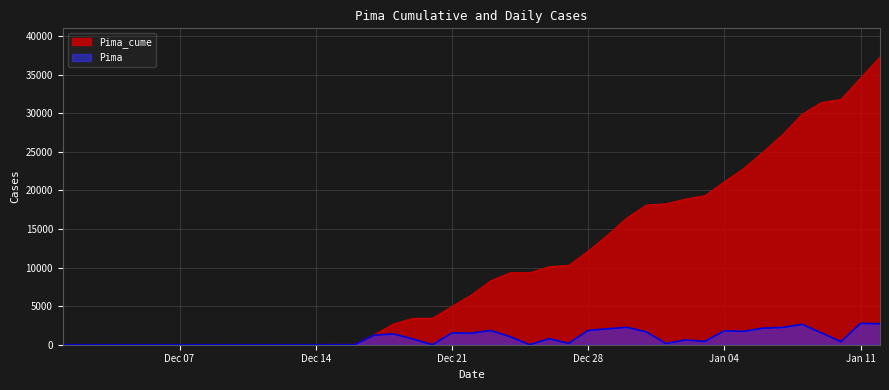

Which series has the largest total across all categories?

Pima_cume